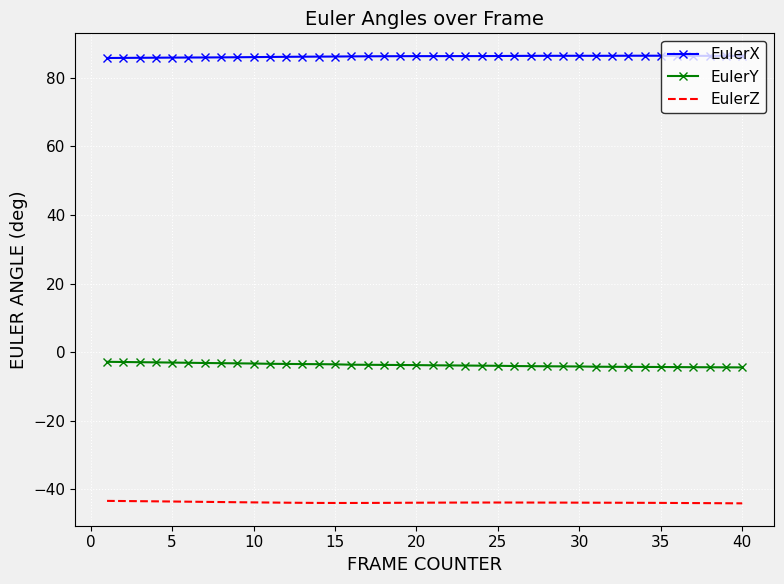

At how many categories does at least one series exceed 31?

40